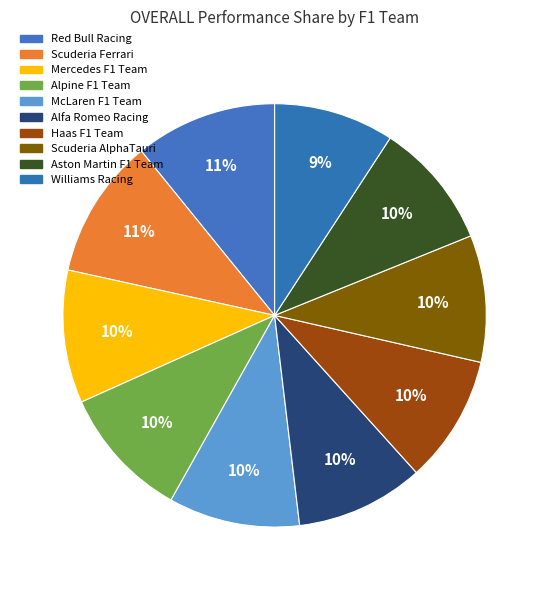

To the nearest percent, what percentage of the pie is Scuderia Ferrari?

11%